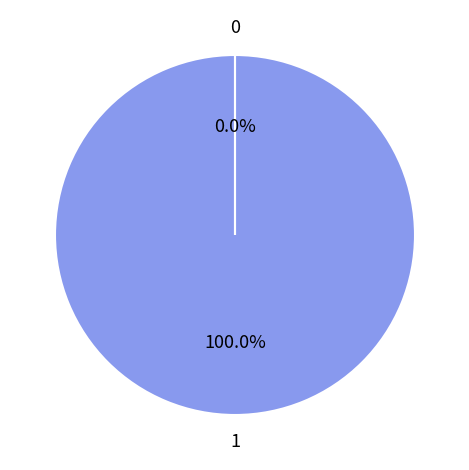

Does 1 represent more than half of the total?

Yes